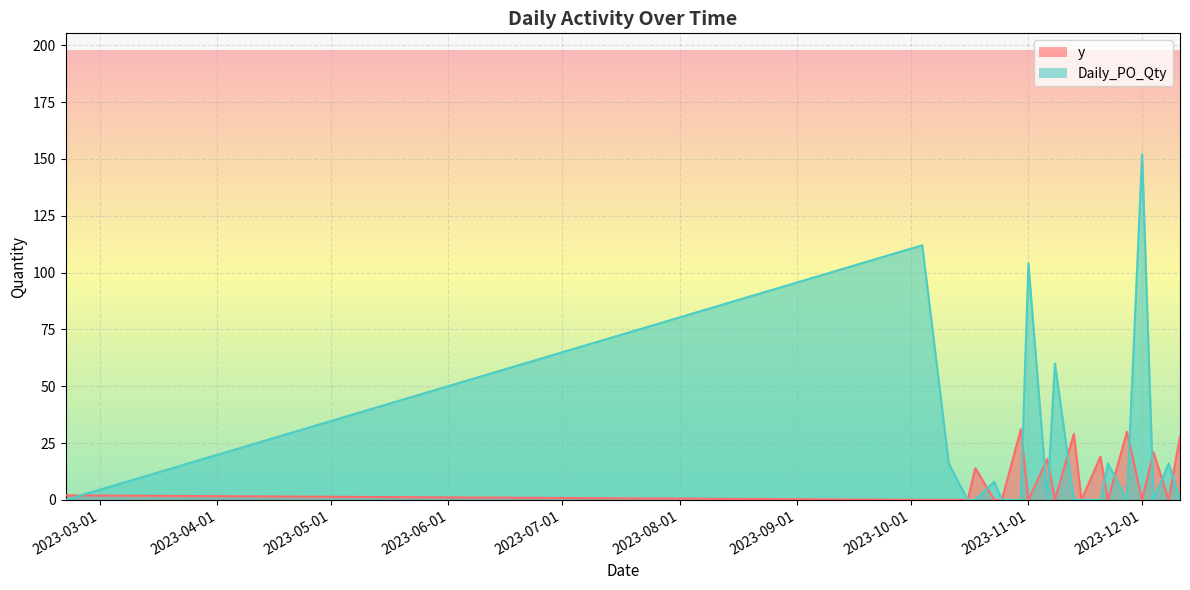

How many data points does each series have?

20